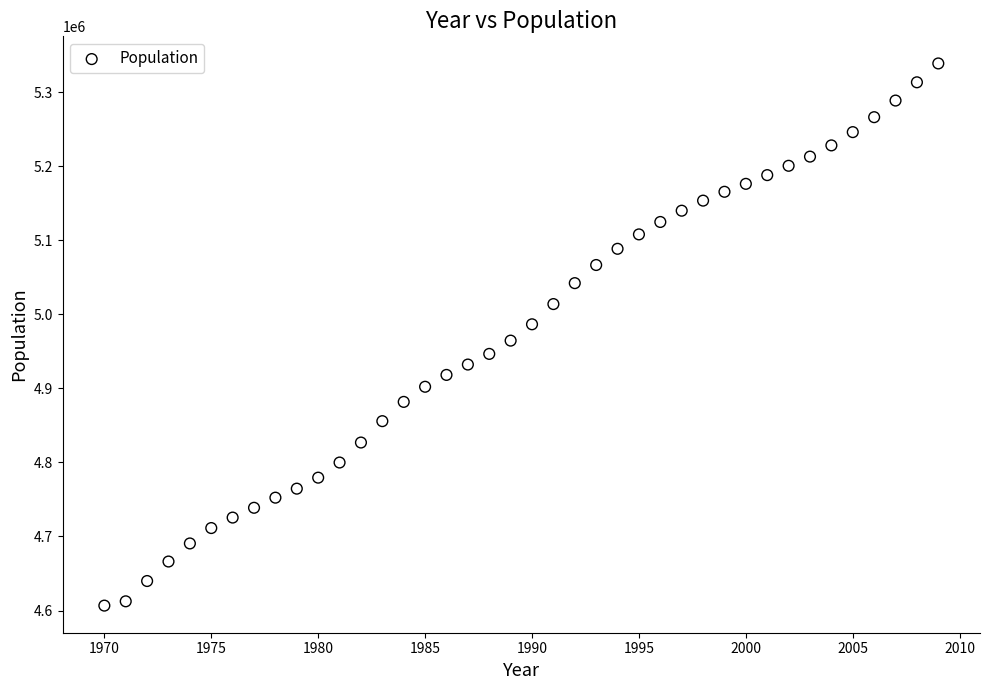

What is the range of X values (max minus min)?

39